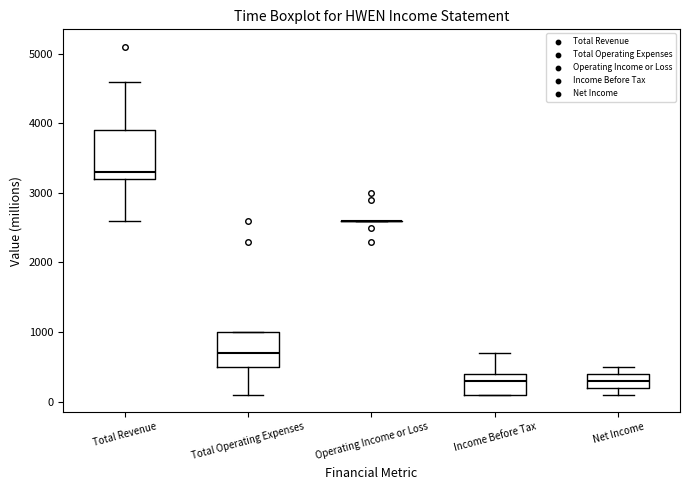

Where is the upper edge of the box for Total Operating Expenses on the y-axis? The values are not printed on the chart, so give them approximately, as read against the axis.

1000